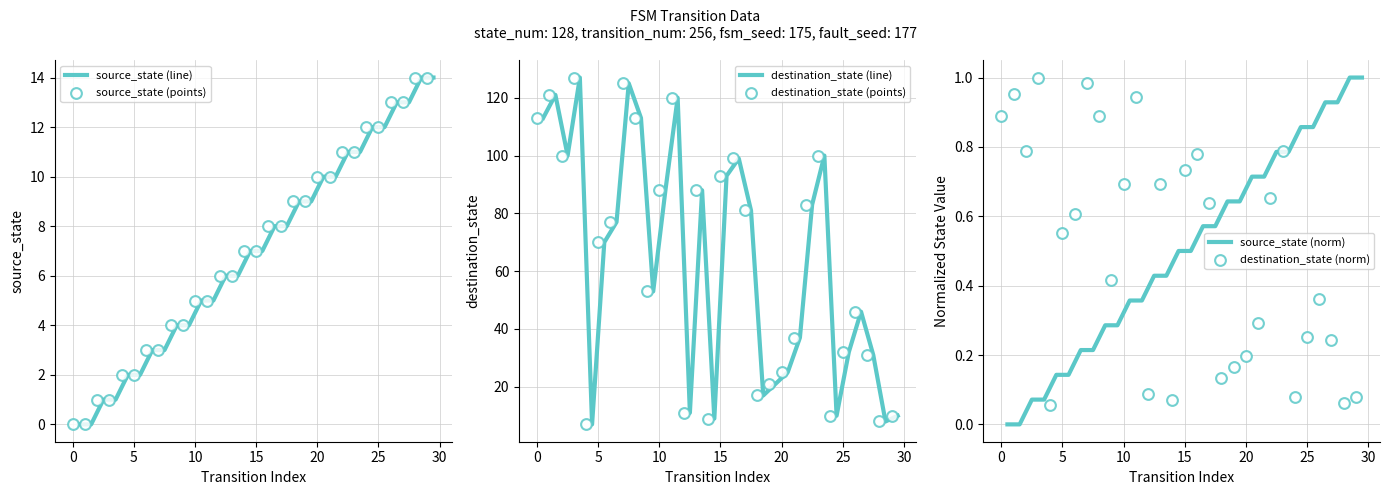

At how many categories does at least one series exceed 126?

1